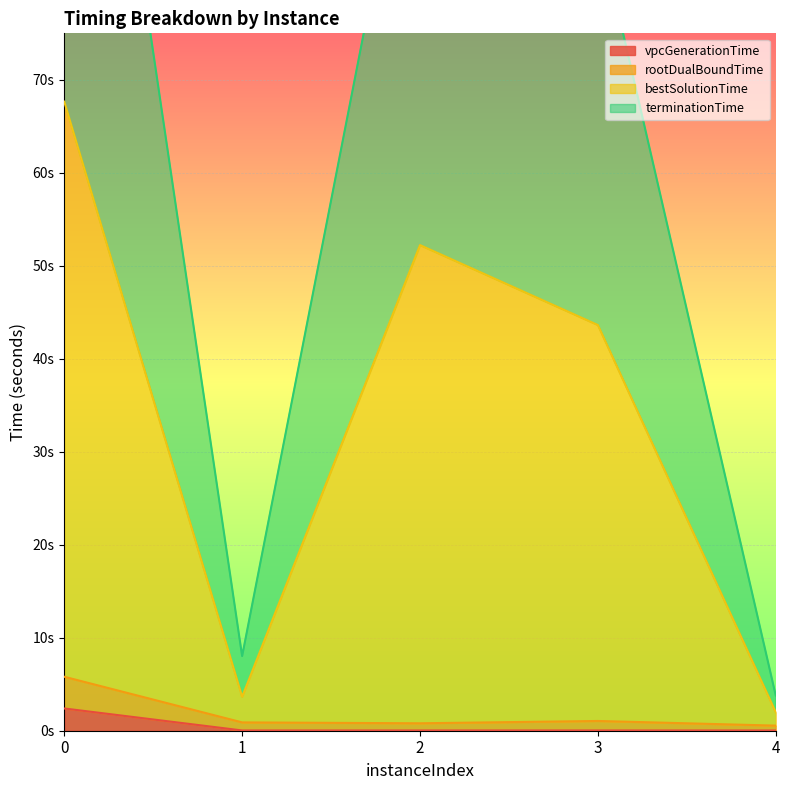

Reading right to left, extract all data points from this chart.

vpcGenerationTime: 4=0.0	3=0.0	2=0.0	1=0.0	0=2.4
rootDualBoundTime: 4=0.5	3=1.0	2=0.8	1=0.9	0=5.8
bestSolutionTime: 4=2.0	3=43.6	2=52.2	1=3.7	0=67.7
terminationTime: 4=3.8	3=86.8	2=106.0	1=8.0	0=137.9